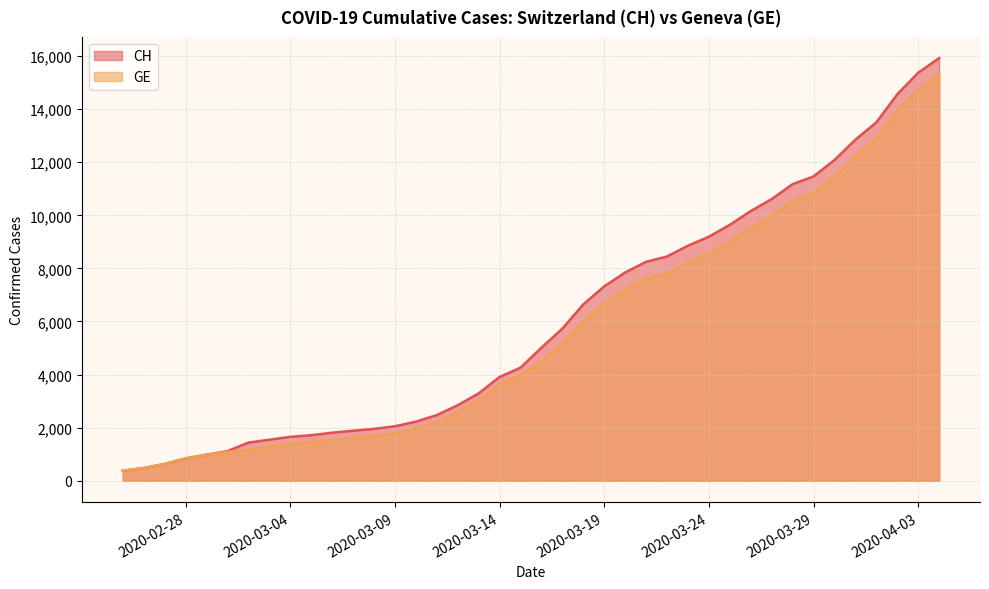

List the labels in order of CH value, smallest first.

2020-02-25, 2020-02-26, 2020-02-27, 2020-02-28, 2020-02-29, 2020-03-01, 2020-03-02, 2020-03-03, 2020-03-04, 2020-03-05, 2020-03-06, 2020-03-07, 2020-03-08, 2020-03-09, 2020-03-10, 2020-03-11, 2020-03-12, 2020-03-13, 2020-03-14, 2020-03-15, 2020-03-16, 2020-03-17, 2020-03-18, 2020-03-19, 2020-03-20, 2020-03-21, 2020-03-22, 2020-03-23, 2020-03-24, 2020-03-25, 2020-03-26, 2020-03-27, 2020-03-28, 2020-03-29, 2020-03-30, 2020-03-31, 2020-04-01, 2020-04-02, 2020-04-03, 2020-04-04